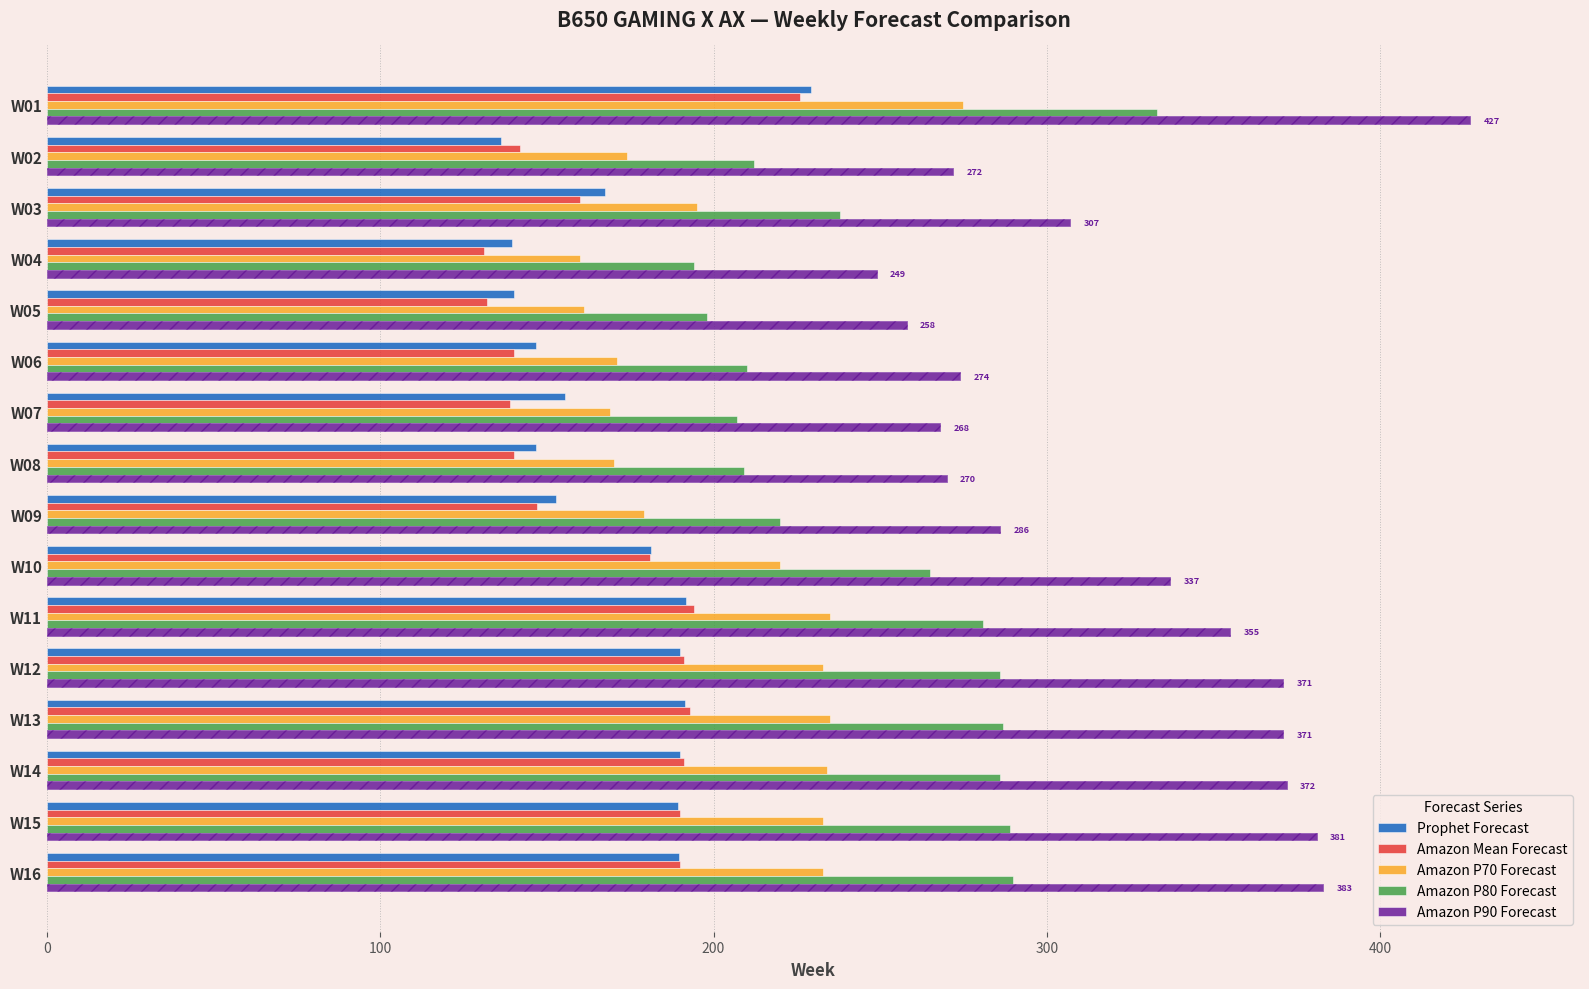

What is the value of the Amazon P70 Forecast bar at the 5th from the left?

161.0